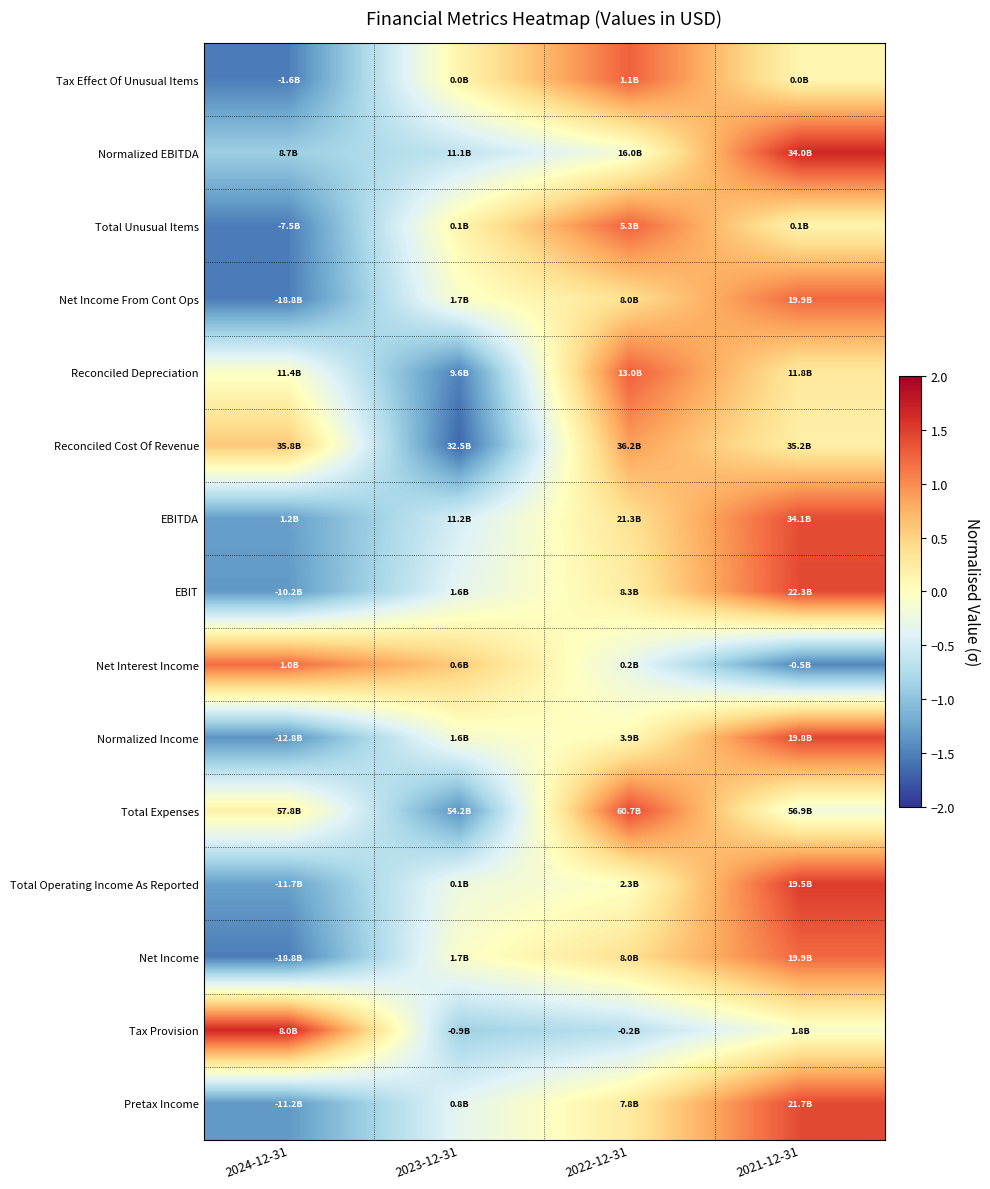

Reading left to right, transcribe all the data shown in this chart.

Tax Effect Of Unusual Items: 2024-12-31=-1.5	2023-12-31=0.1	2022-12-31=1.3	2021-12-31=0.1
Normalized EBITDA: 2024-12-31=-0.9	2023-12-31=-0.6	2022-12-31=-0.1	2021-12-31=1.7
Total Unusual Items: 2024-12-31=-1.5	2023-12-31=0.1	2022-12-31=1.3	2021-12-31=0.1
Net Income From Cont Ops: 2024-12-31=-1.5	2023-12-31=-0.1	2022-12-31=0.4	2021-12-31=1.2
Reconciled Depreciation: 2024-12-31=-0.1	2023-12-31=-1.5	2022-12-31=1.3	2021-12-31=0.3
Reconciled Cost Of Revenue: 2024-12-31=0.6	2023-12-31=-1.7	2022-12-31=0.9	2021-12-31=0.2
EBITDA: 2024-12-31=-1.3	2023-12-31=-0.5	2022-12-31=0.4	2021-12-31=1.4
EBIT: 2024-12-31=-1.3	2023-12-31=-0.3	2022-12-31=0.2	2021-12-31=1.4
Net Interest Income: 2024-12-31=1.2	2023-12-31=0.6	2022-12-31=-0.3	2021-12-31=-1.5
Normalized Income: 2024-12-31=-1.4	2023-12-31=-0.1	2022-12-31=0.1	2021-12-31=1.4
Total Expenses: 2024-12-31=0.2	2023-12-31=-1.4	2022-12-31=1.4	2021-12-31=-0.2
Total Operating Income As Reported: 2024-12-31=-1.3	2023-12-31=-0.2	2022-12-31=-0.0	2021-12-31=1.5
Net Income: 2024-12-31=-1.5	2023-12-31=-0.1	2022-12-31=0.4	2021-12-31=1.2
Tax Provision: 2024-12-31=1.7	2023-12-31=-0.9	2022-12-31=-0.7	2021-12-31=-0.1
Pretax Income: 2024-12-31=-1.3	2023-12-31=-0.3	2022-12-31=0.3	2021-12-31=1.4